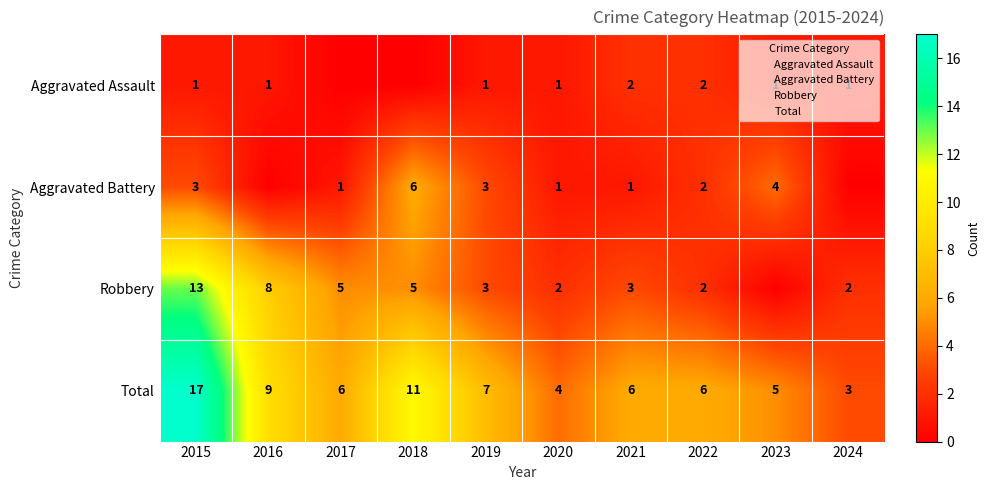

How many distinct data groups are displayed?

4